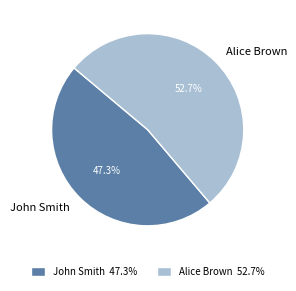

The Alice Brown slice represents 53% of the pie. True or false?

True